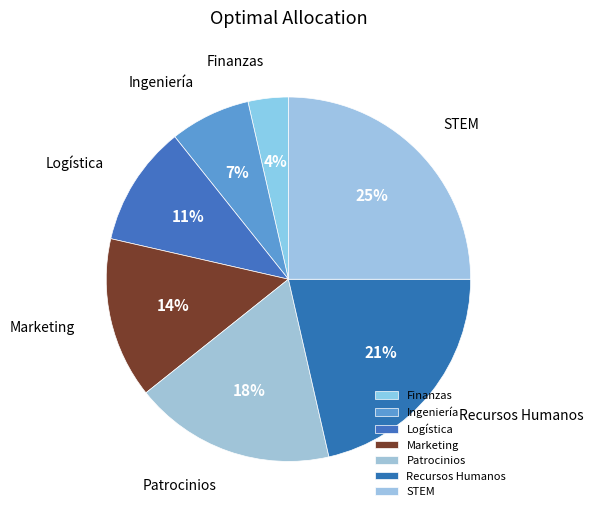

Between STEM and Marketing, which is larger?

STEM